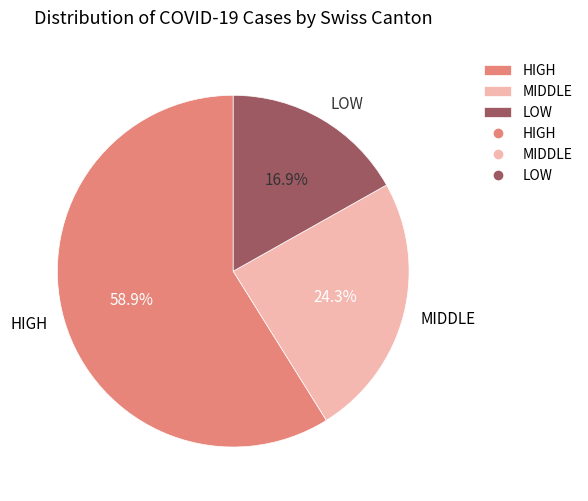

What is the smallest slice in the pie chart?

LOW